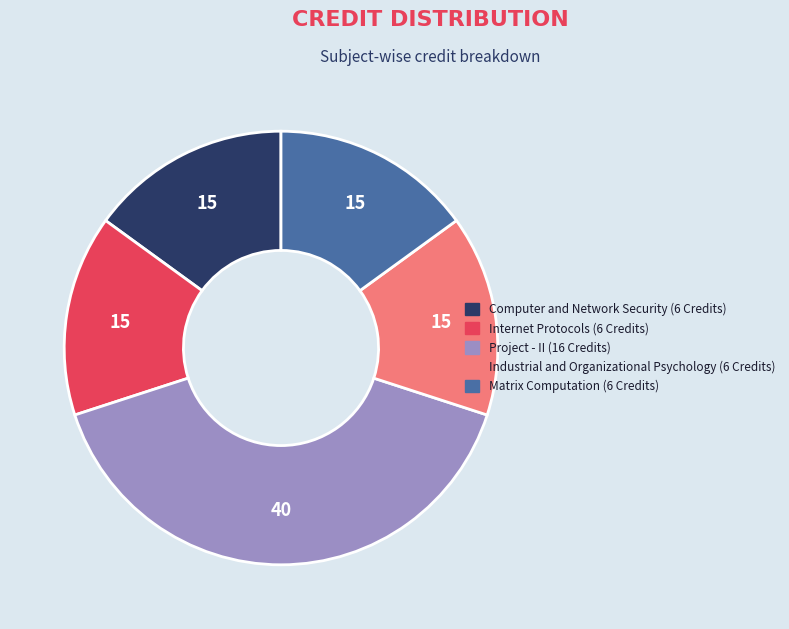

True or false: Industrial and Organizational Psychology accounts for 15% of the total.

True